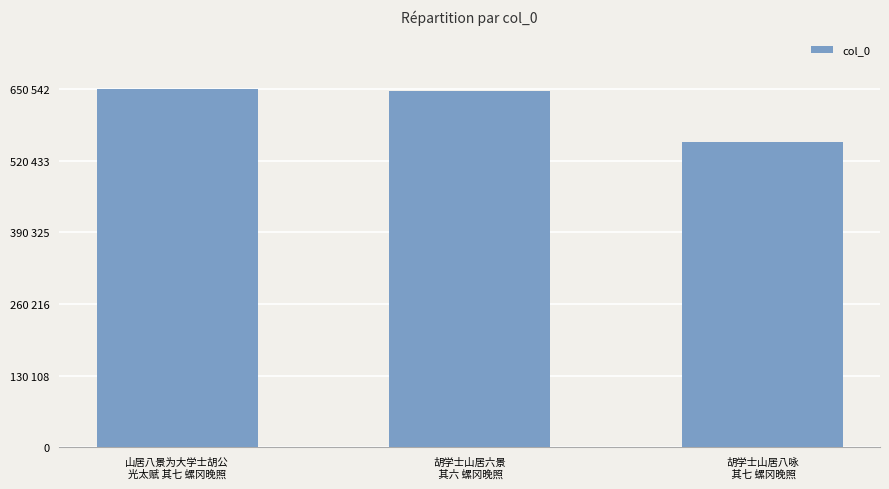

Reading left to right, list all the values displayed in this chart.

山居八景为大学士胡公
光太赋 其七 螺冈晚照=650542	胡学士山居六景
 其六 螺冈晚照=647986	胡学士山居八咏
 其七 螺冈晚照=554224